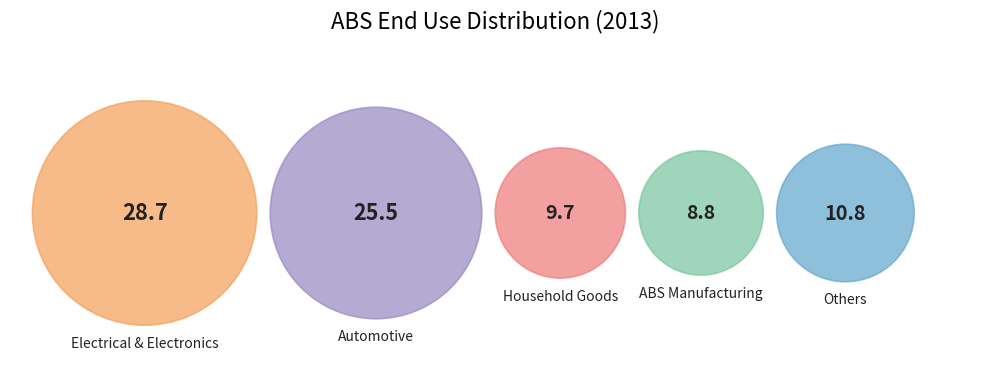

True or false: Household Goods accounts for 12% of the total.

True